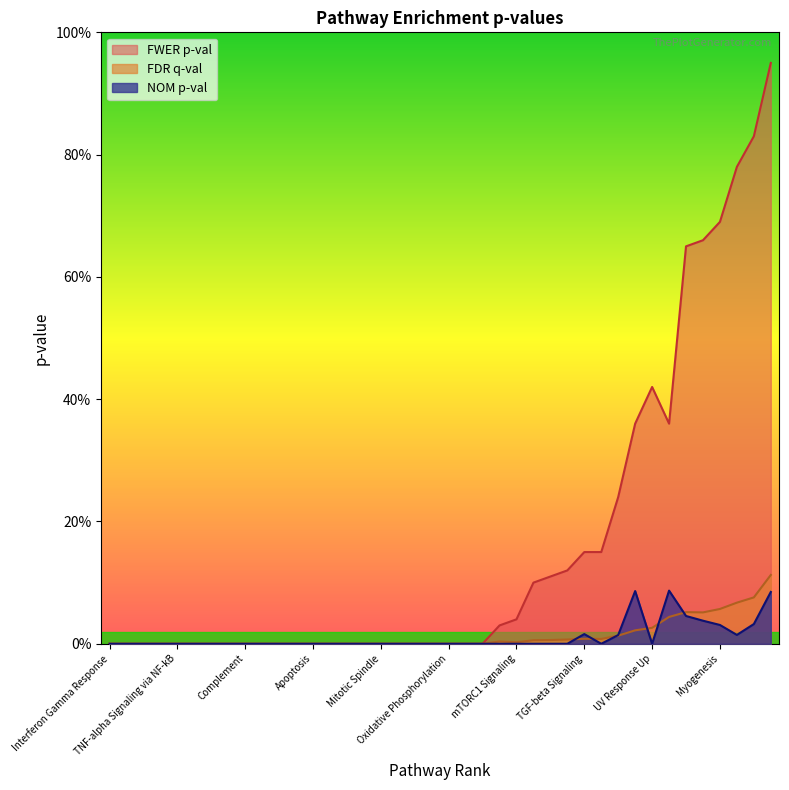

List the series in order of their peak value, highest first.

FWER p-val, FDR q-val, NOM p-val